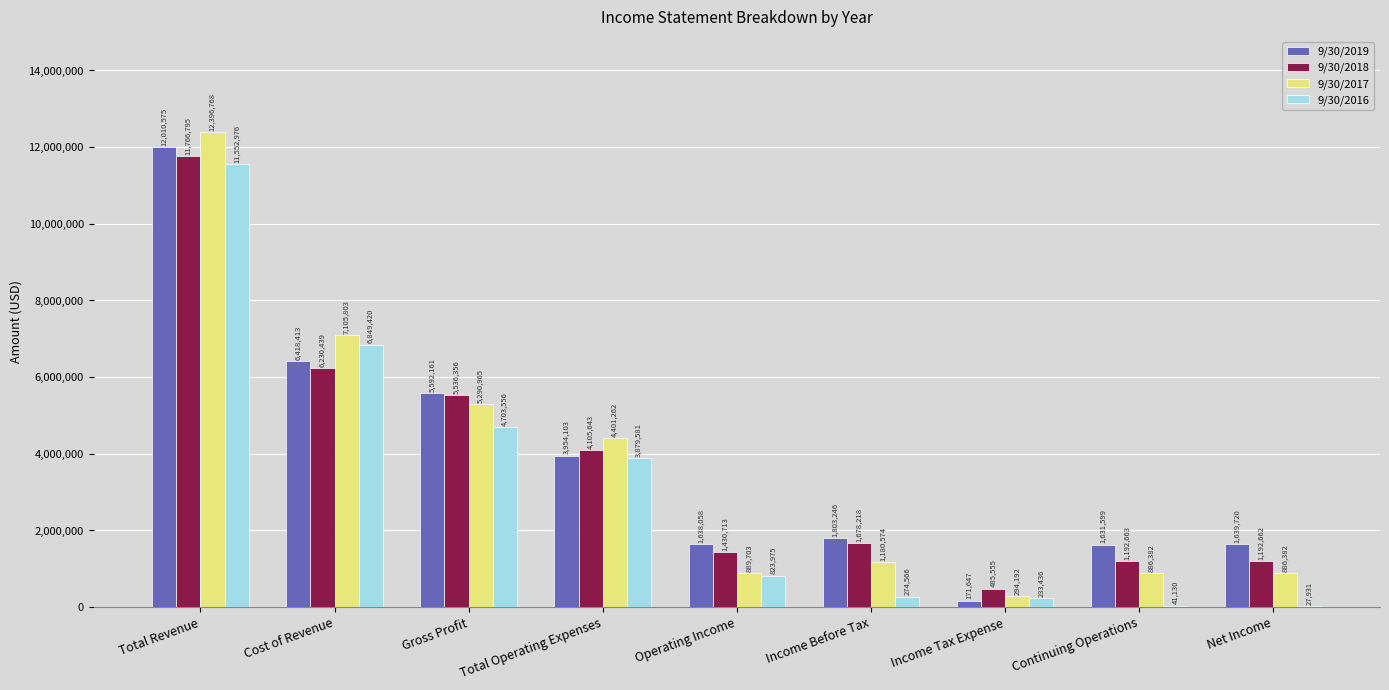

What is the maximum value for 9/30/2019?

12010575